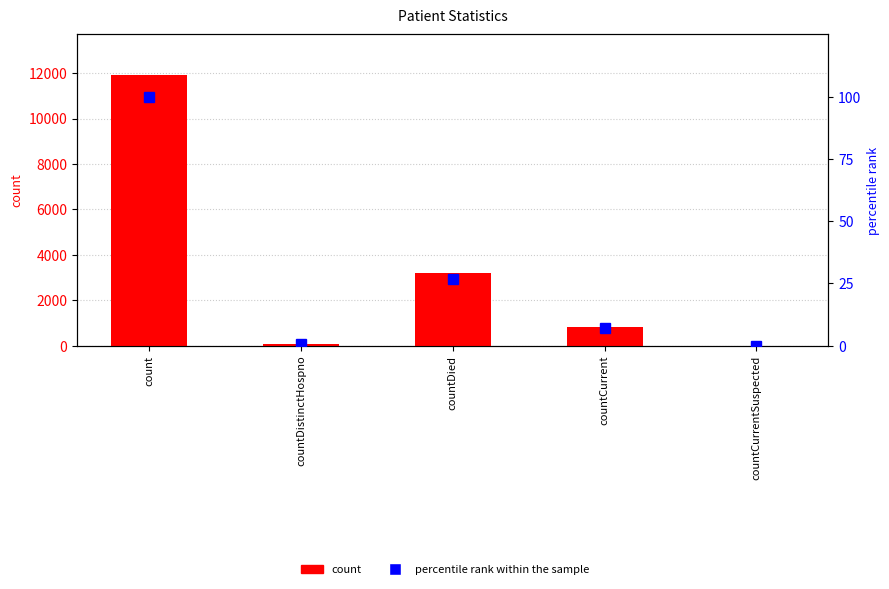

What is the average value of the count series?

3205.0